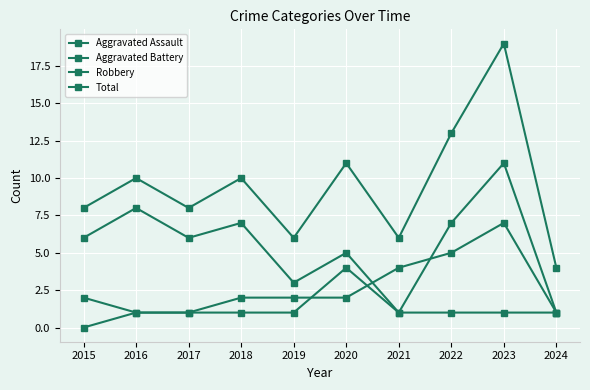

How many series are shown in this chart?

4